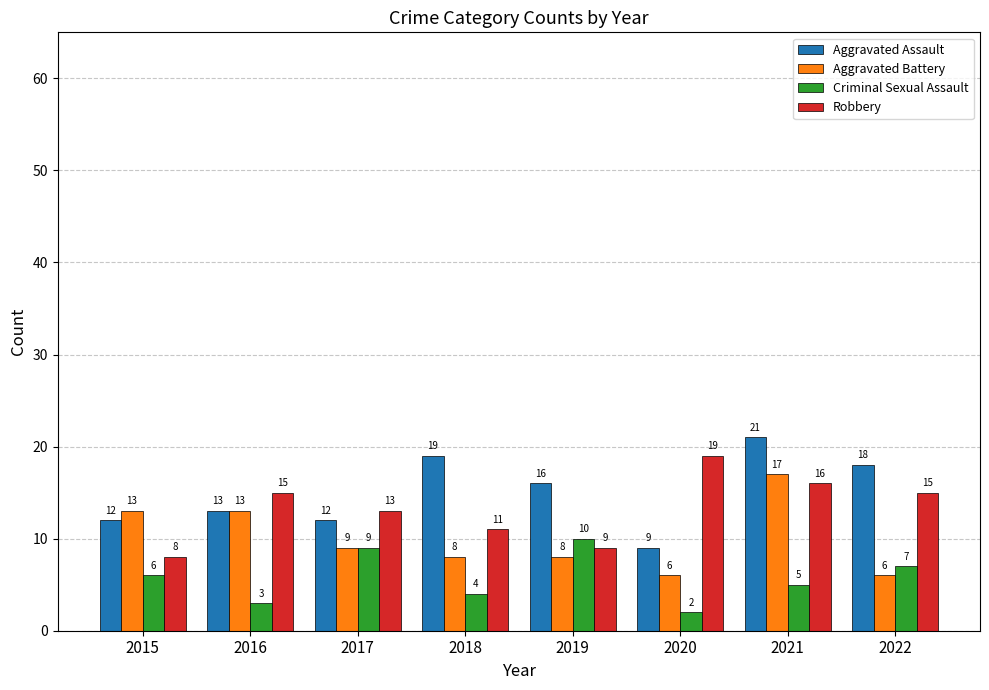

Read the Robbery value at 2021, to the nearest 10.

20